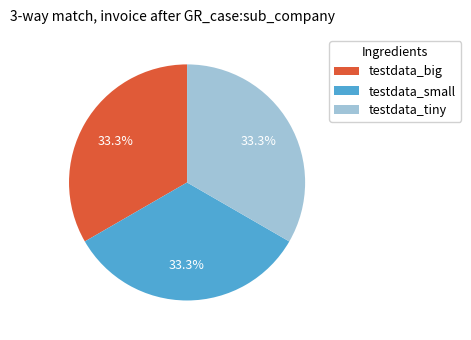

To the nearest percent, what percentage of the pie is testdata_small?

33%